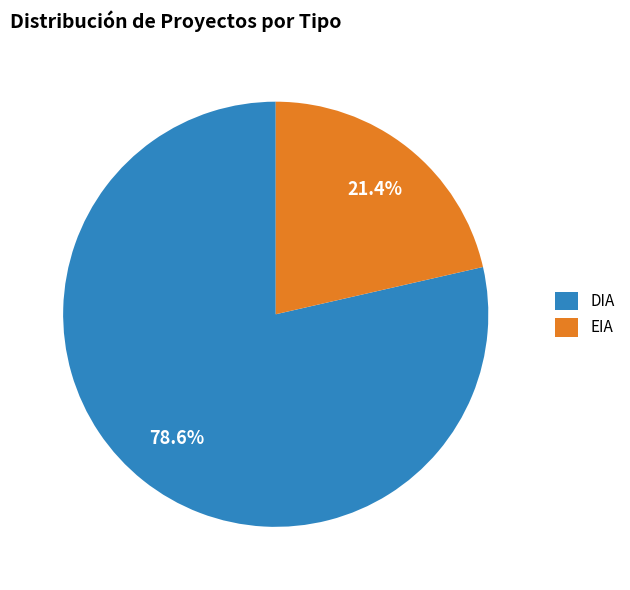

To the nearest percent, what is the average slice percentage?

50%